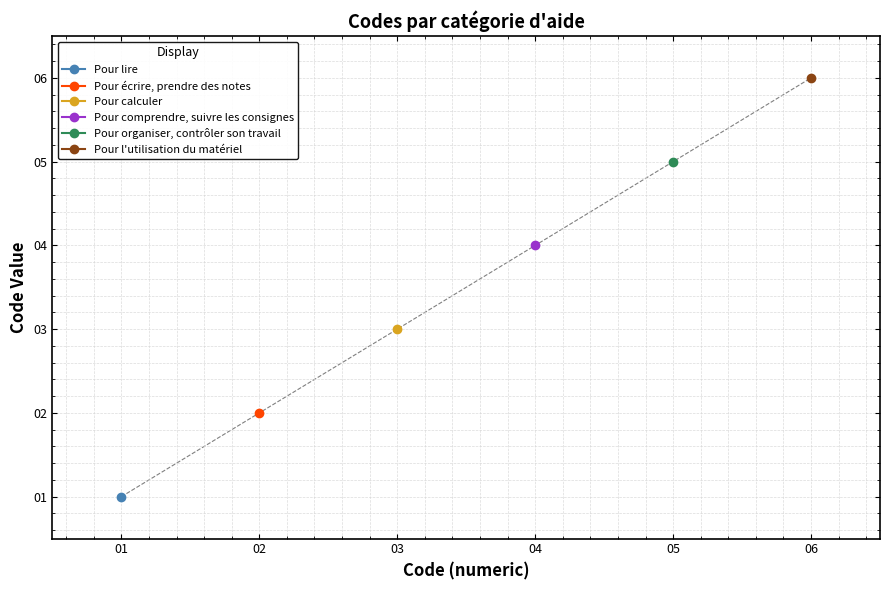

The value at 05 is 5. True or false?

True